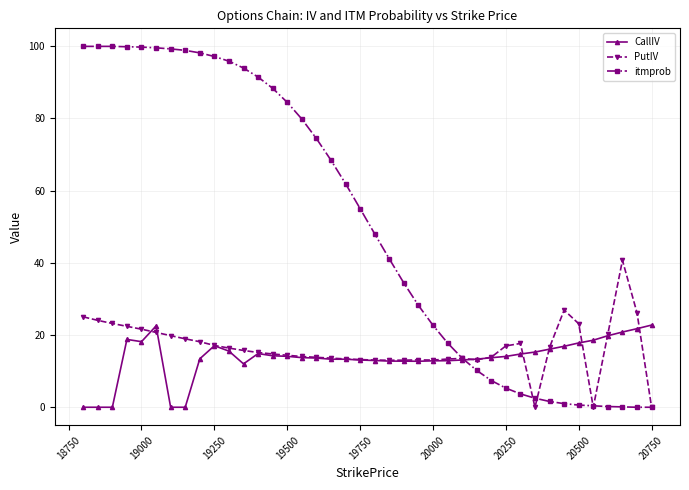

What is the greatest value displayed?

99.9